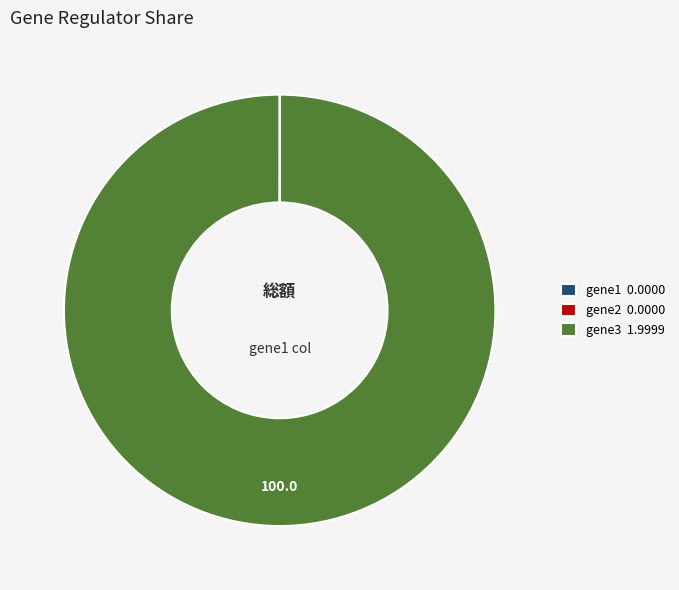

Does any single category account for the majority?

Yes